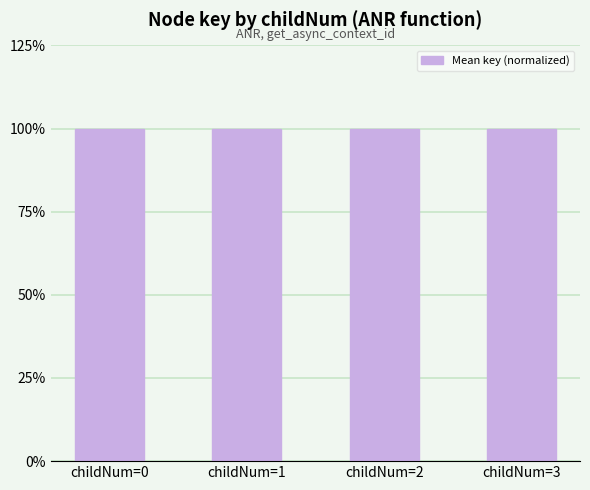

What value does the data have at childNum=1?

100.0